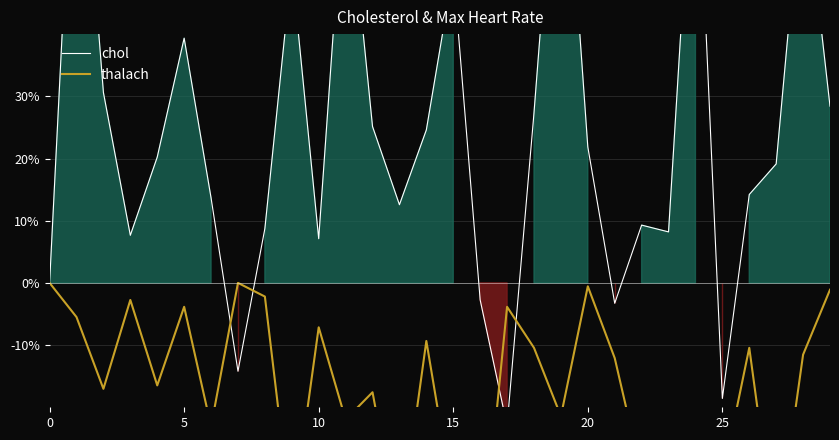

How many values in thalach are below zero?

28